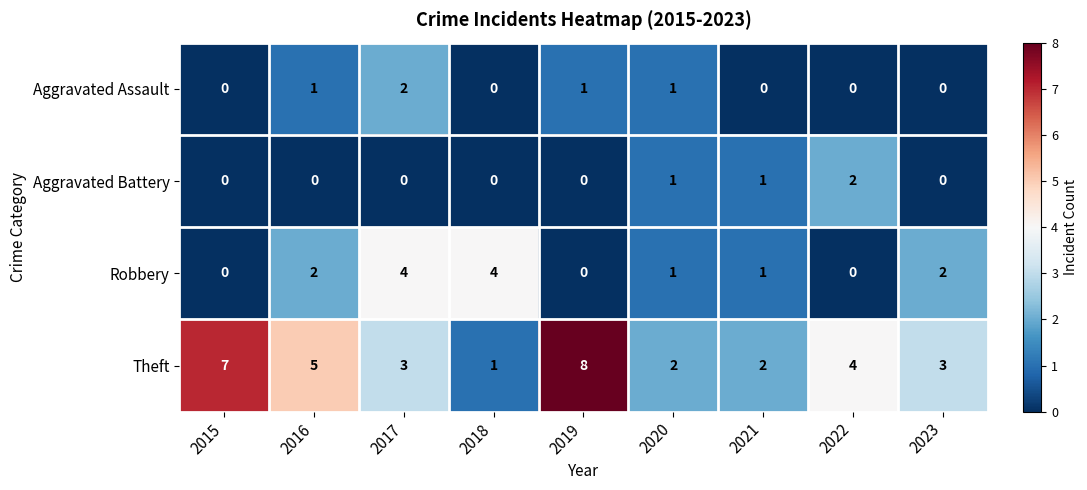

True or false: Theft has a value of 8 at 2019.

True